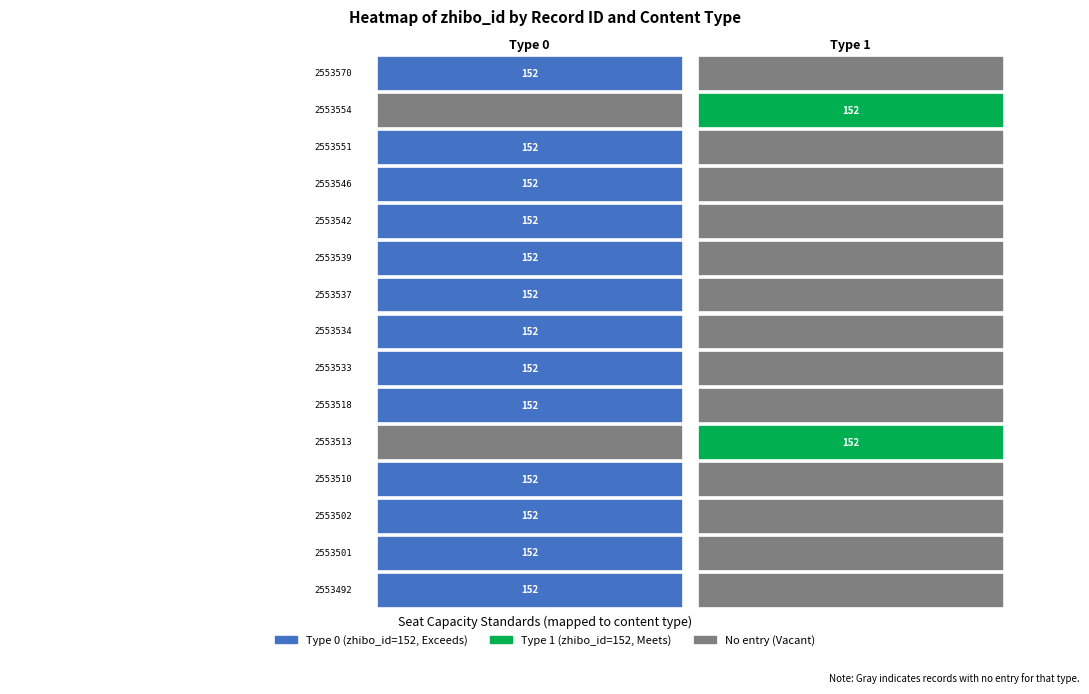

The 2553513 series shows 1 at 1. True or false?

True